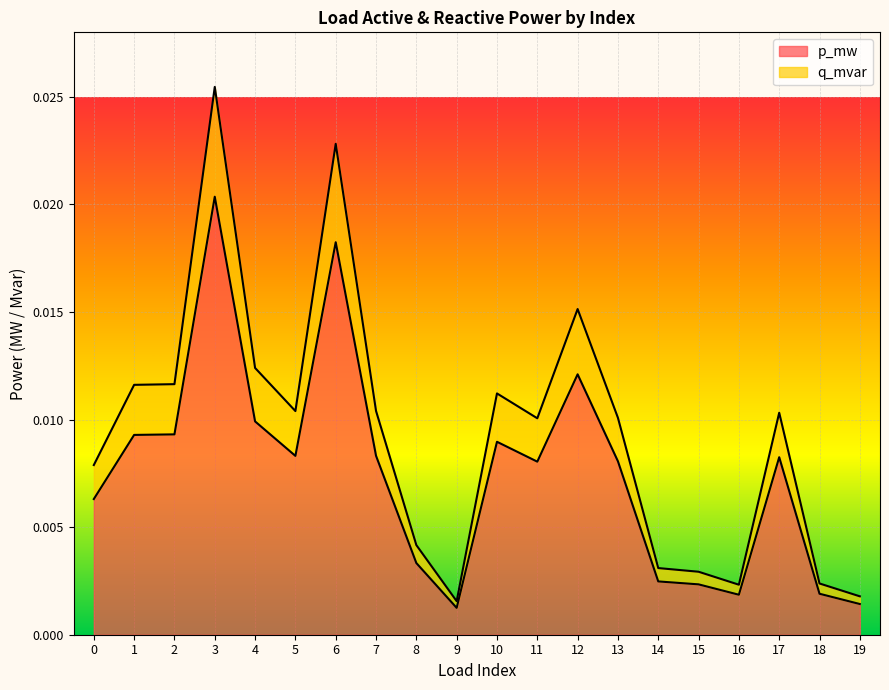

The q_mvar series shows 0.0 at 18. True or false?

False